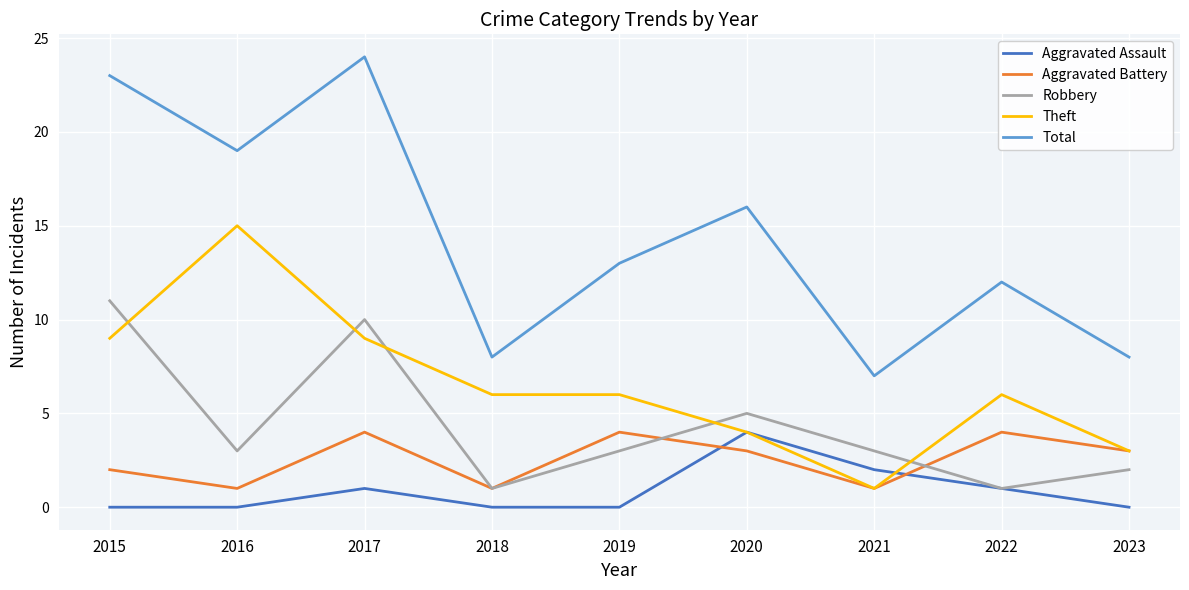

After their last crossing, which series has the higher values: Robbery or Theft?

Theft